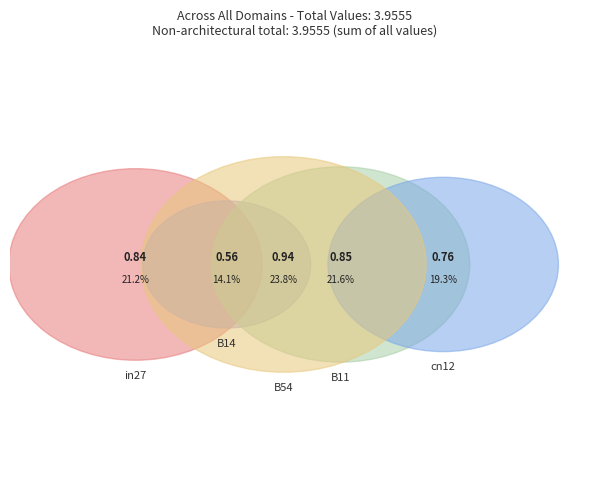

To the nearest percent, what is the combined percentage of in27 and B14?

35%